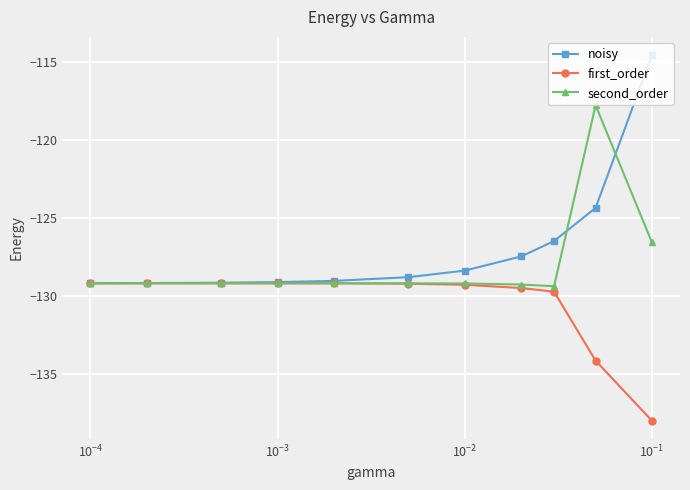

At how many categories does at least one series exceed -135?

11